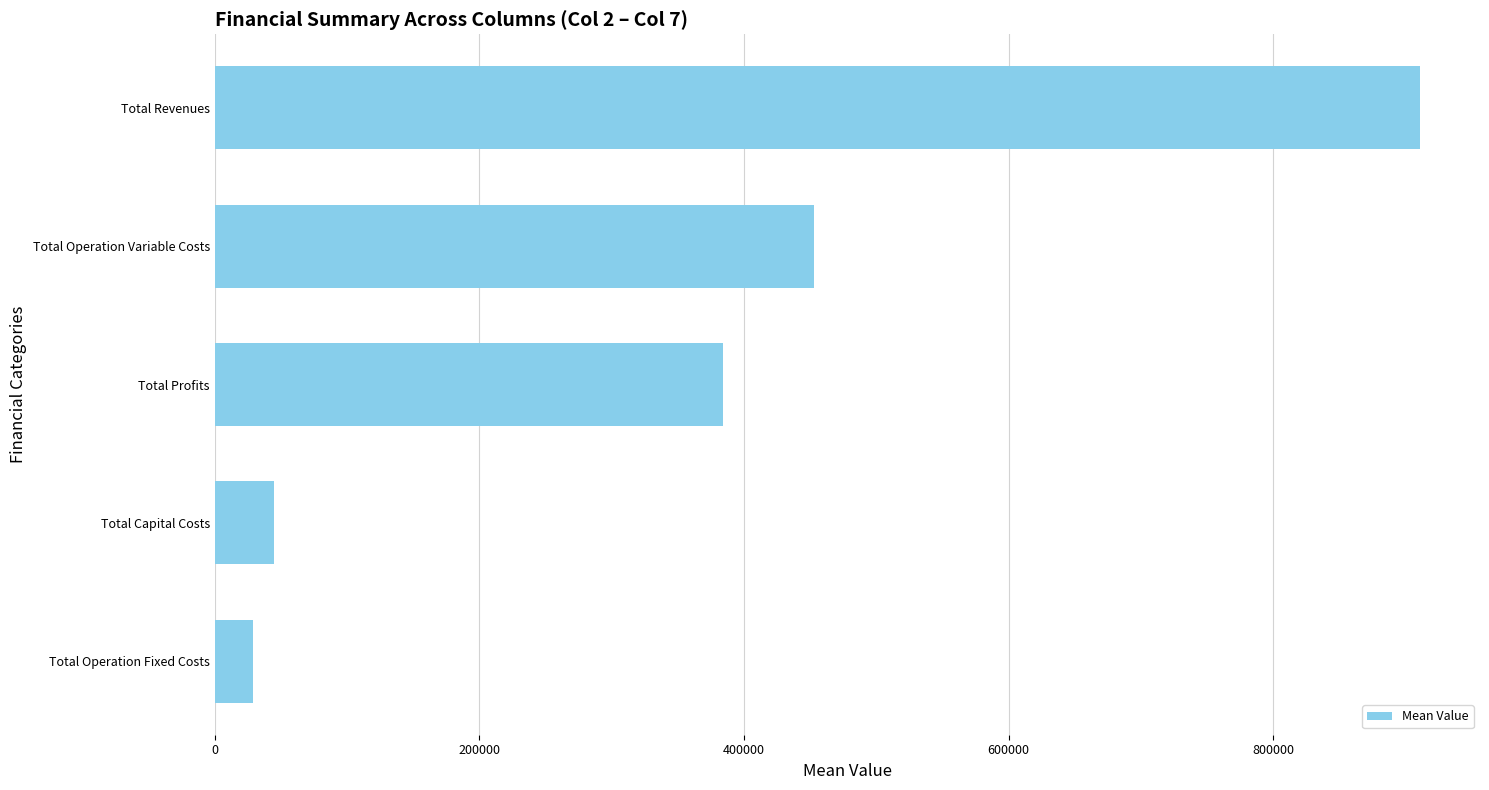

Does the chart contain stacked bars?

No